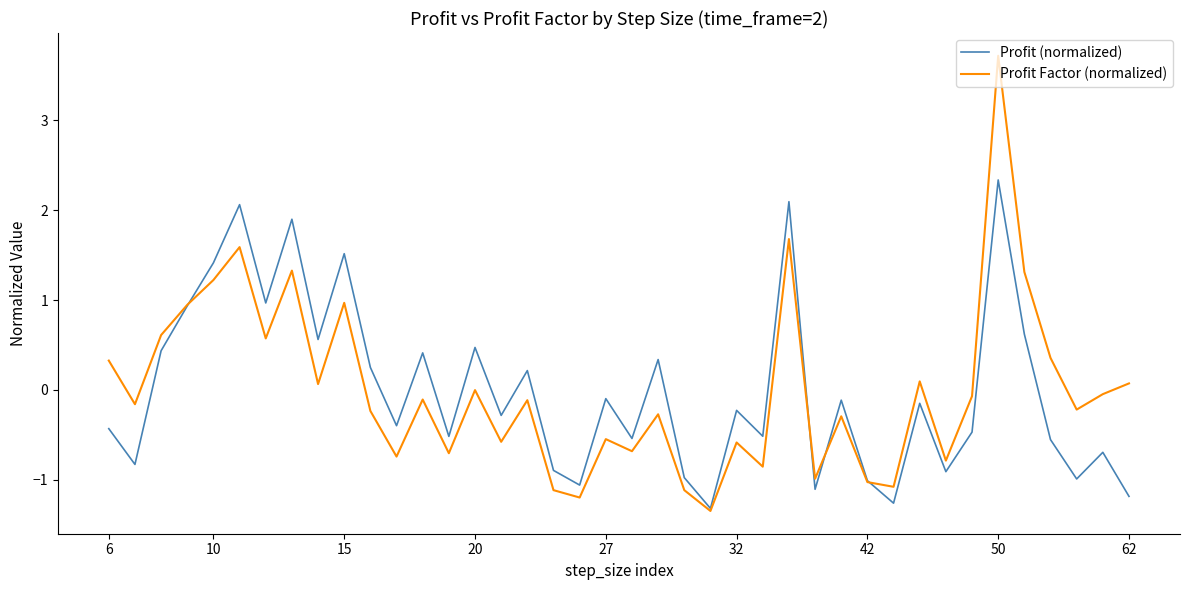

List the series in order of their peak value, lowest first.

Profit (normalized), Profit Factor (normalized)